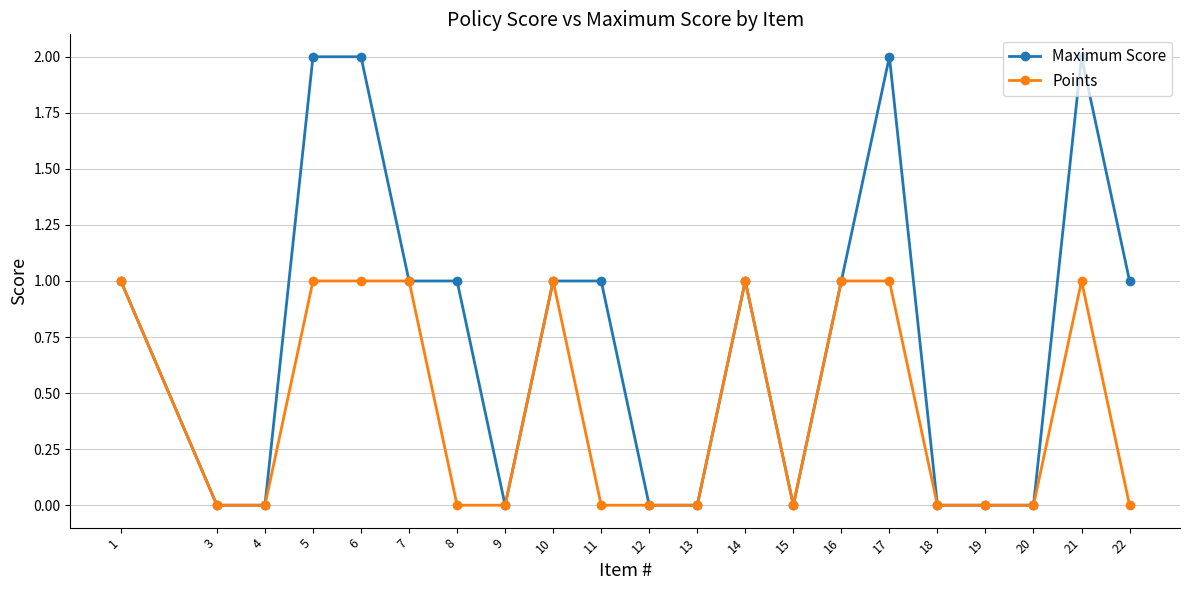

Reading left to right, transcribe all the data shown in this chart.

Maximum Score: 1=1	3=0	4=0	5=2	6=2	7=1	8=1	9=0	10=1	11=1	12=0	13=0	14=1	15=0	16=1	17=2	18=0	19=0	20=0	21=2	22=1
Points: 1=1	3=0	4=0	5=1	6=1	7=1	8=0	9=0	10=1	11=0	12=0	13=0	14=1	15=0	16=1	17=1	18=0	19=0	20=0	21=1	22=0